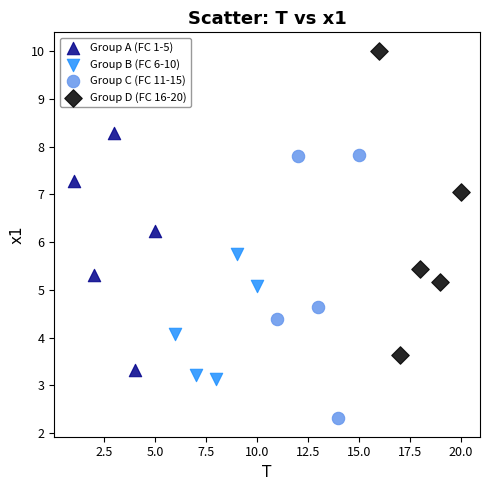

Which series contains the highest Y value?

Group D (FC 16-20)